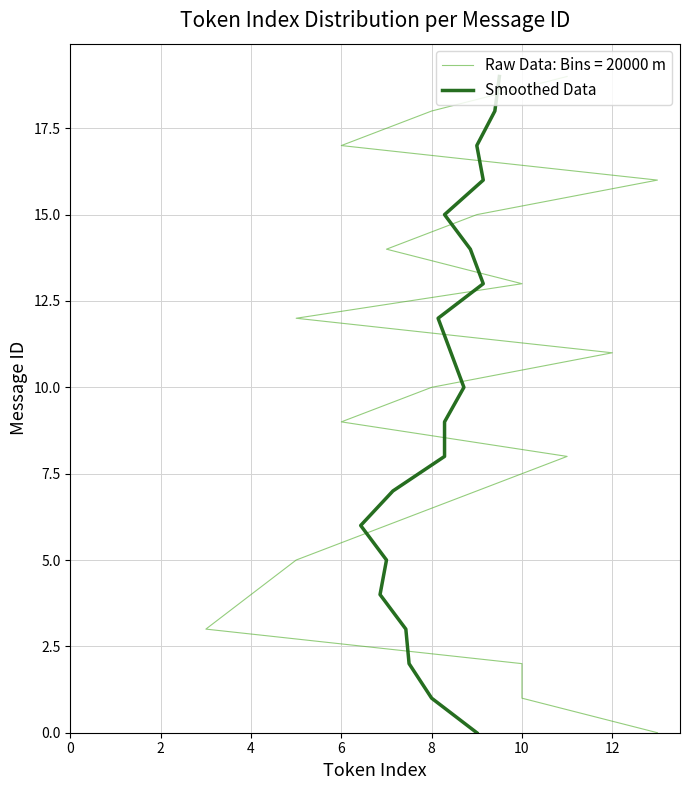

What is the label of the 3rd point from the left?

4